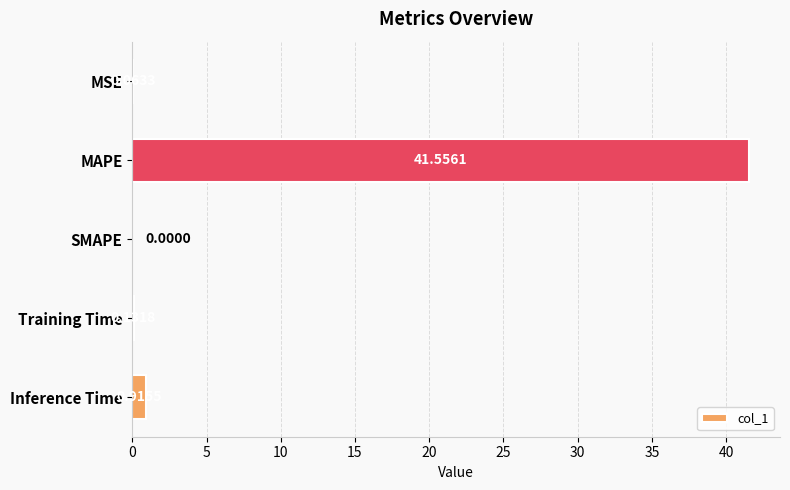

Where is the data nearest to the value 20?

Inference Time